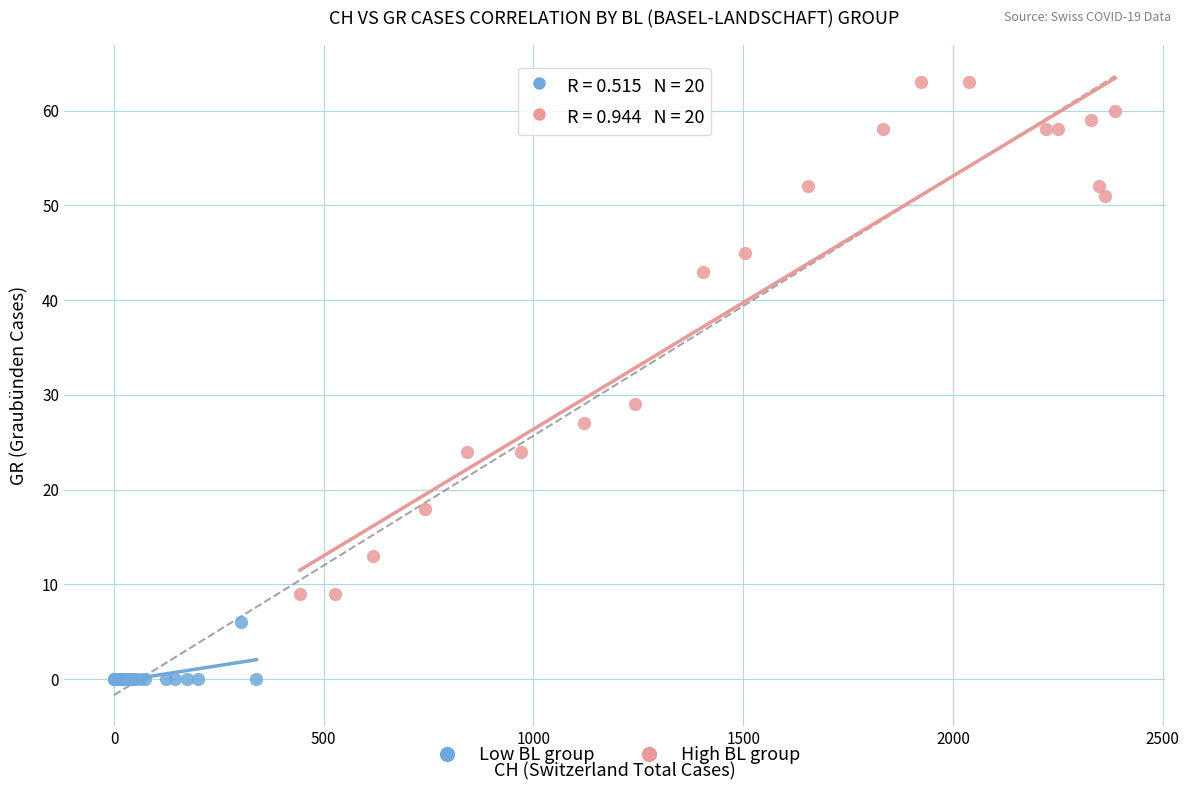

Which series reaches the maximum Y coordinate?

High BL group